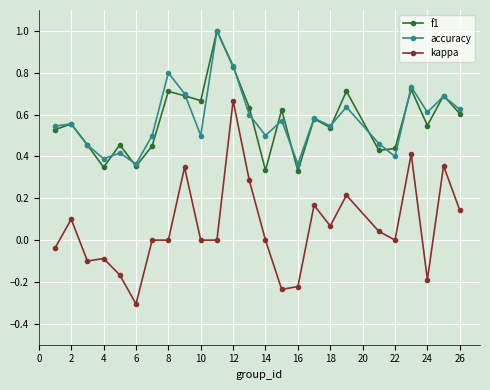

What is the maximum value shown in the chart?

1.0